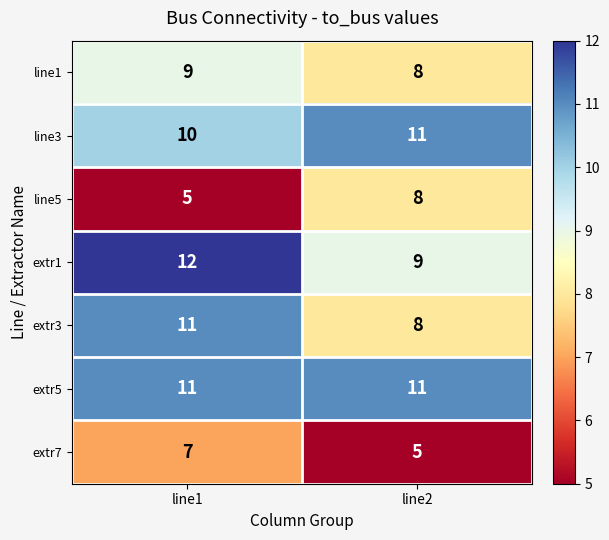

What value does the extr5 series have at line2?

11